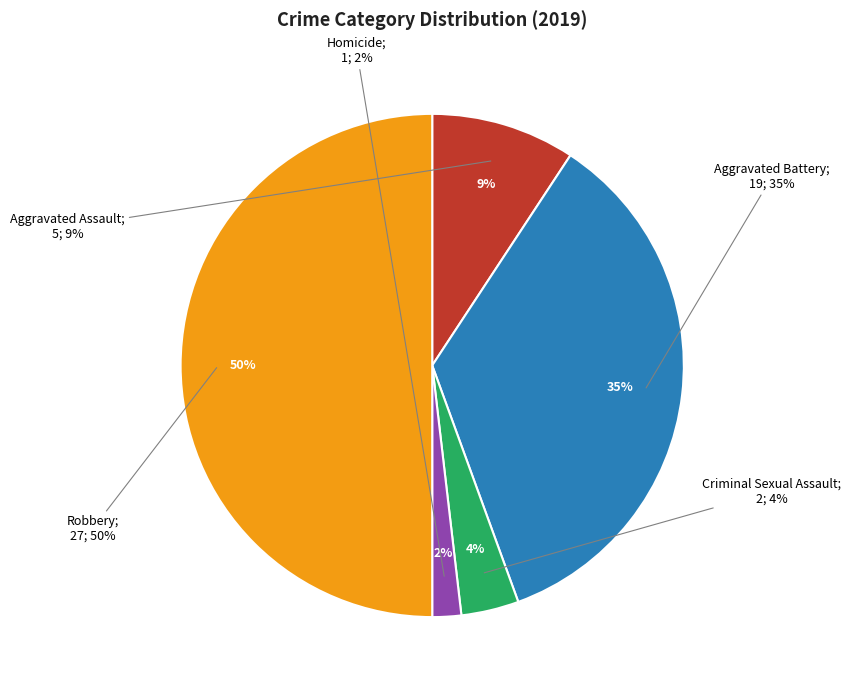

What is the smallest slice in the pie chart?

Homicide